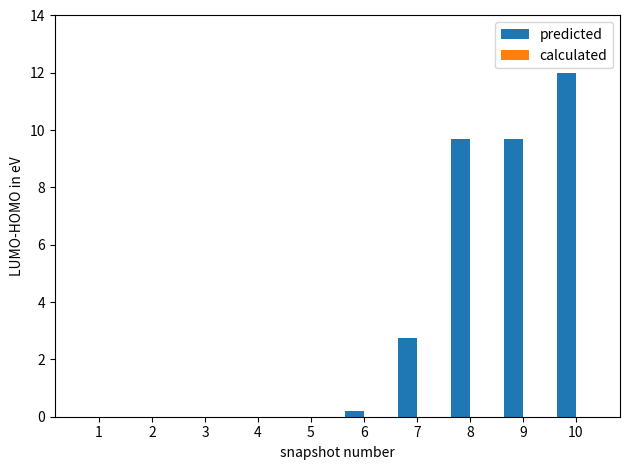

True or false: the data shows 9.7 at 9.

True